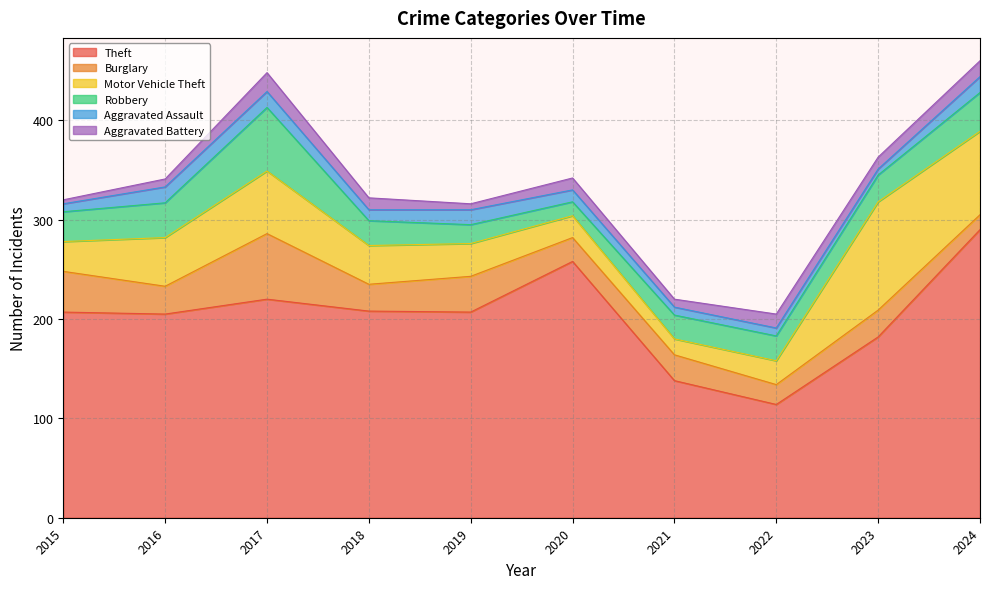

Which series has the widest spread of values?

Theft